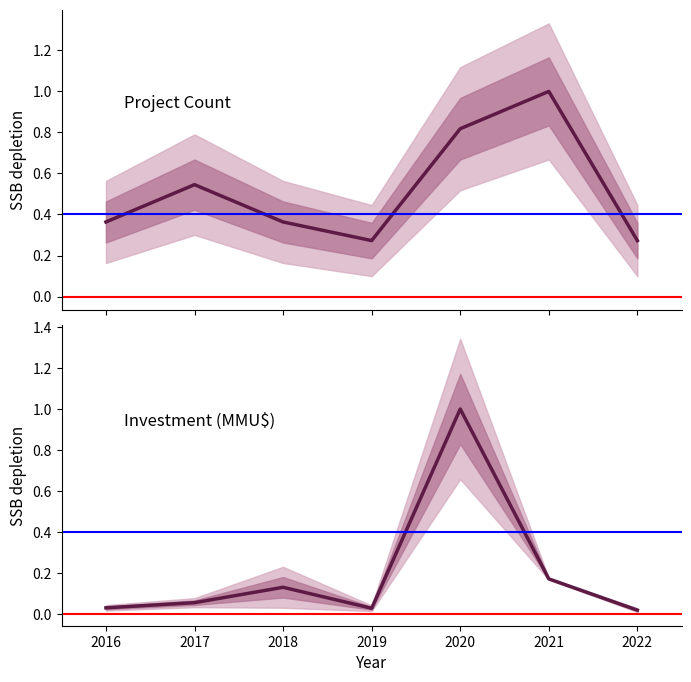

Rank the series by their average value, from lowest to highest.

Investment (normalized), Project Count (normalized)